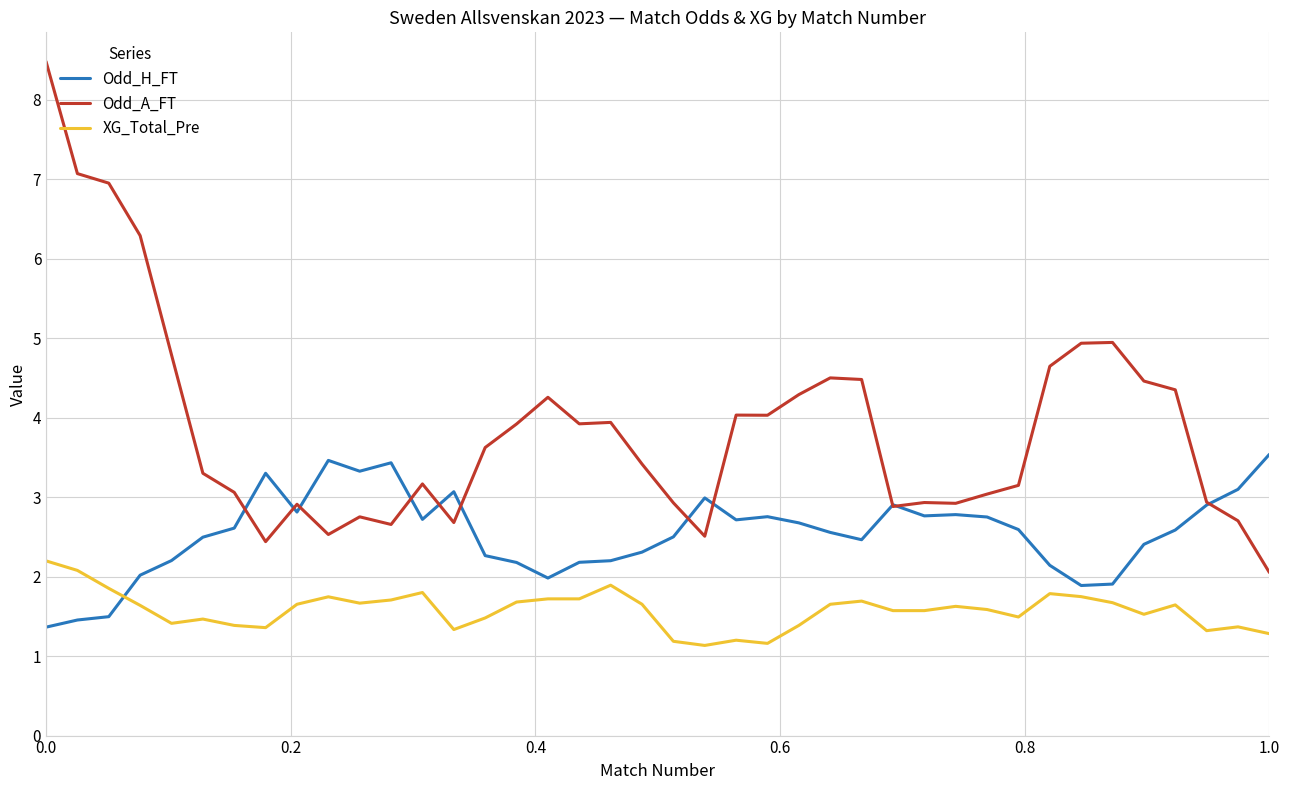

Which series has the largest range (max minus min)?

Odd_A_FT